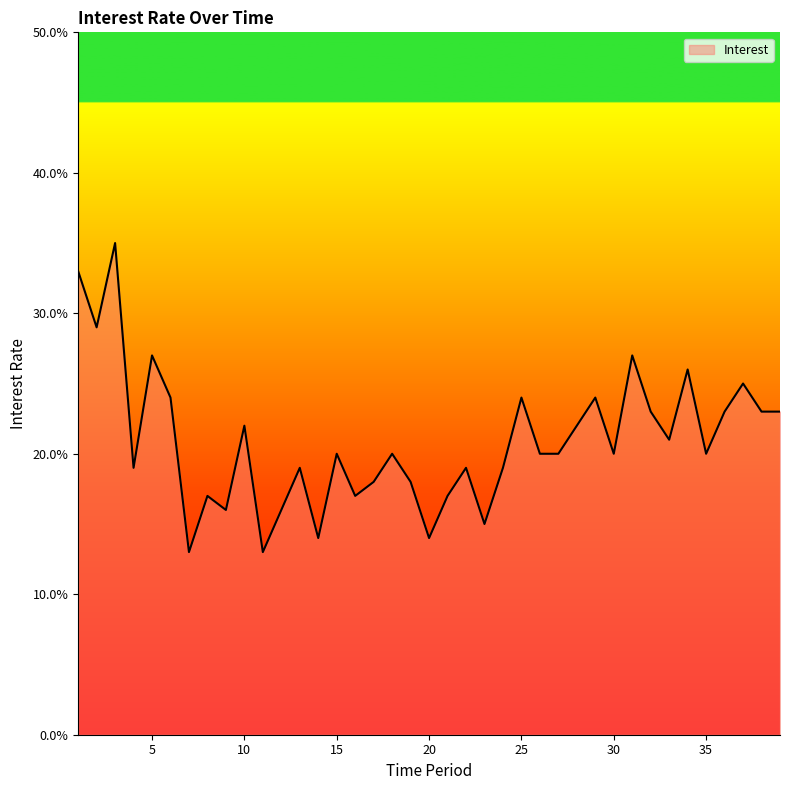

At which label is the value closest to 0?

7